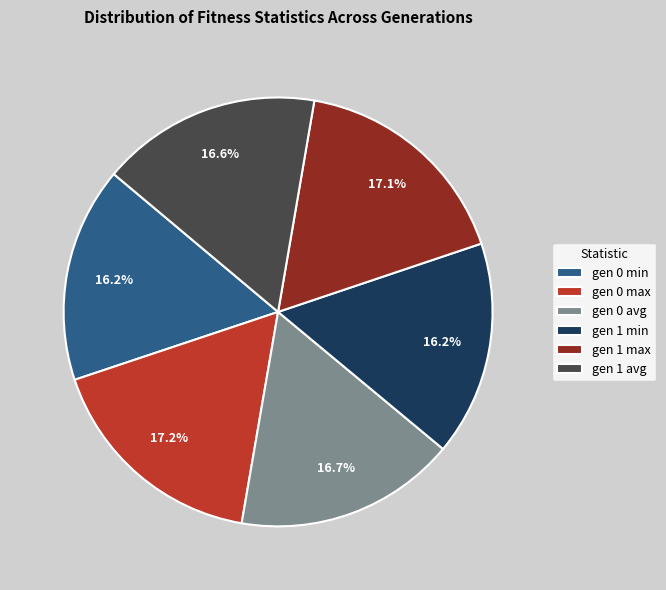

Is the sum of gen 0 avg and gen 0 min greater than half?

No